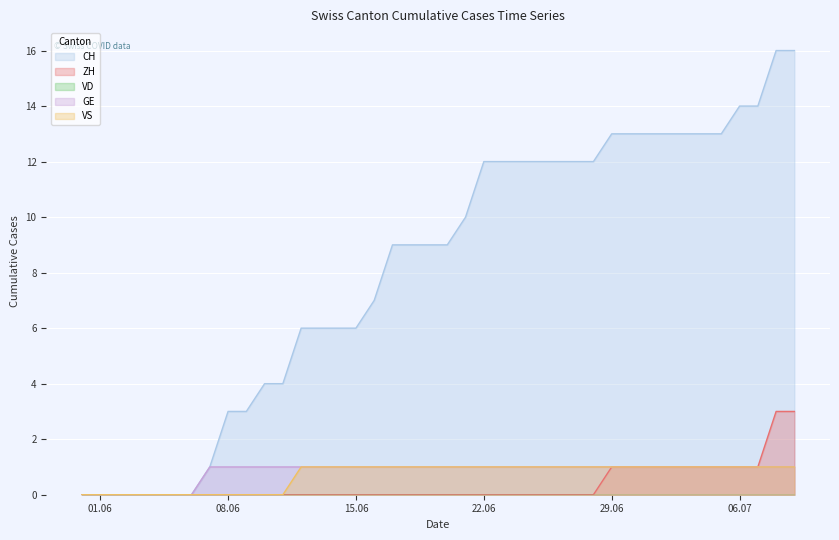

What is the label of the 9th point from the right?

2020-07-01